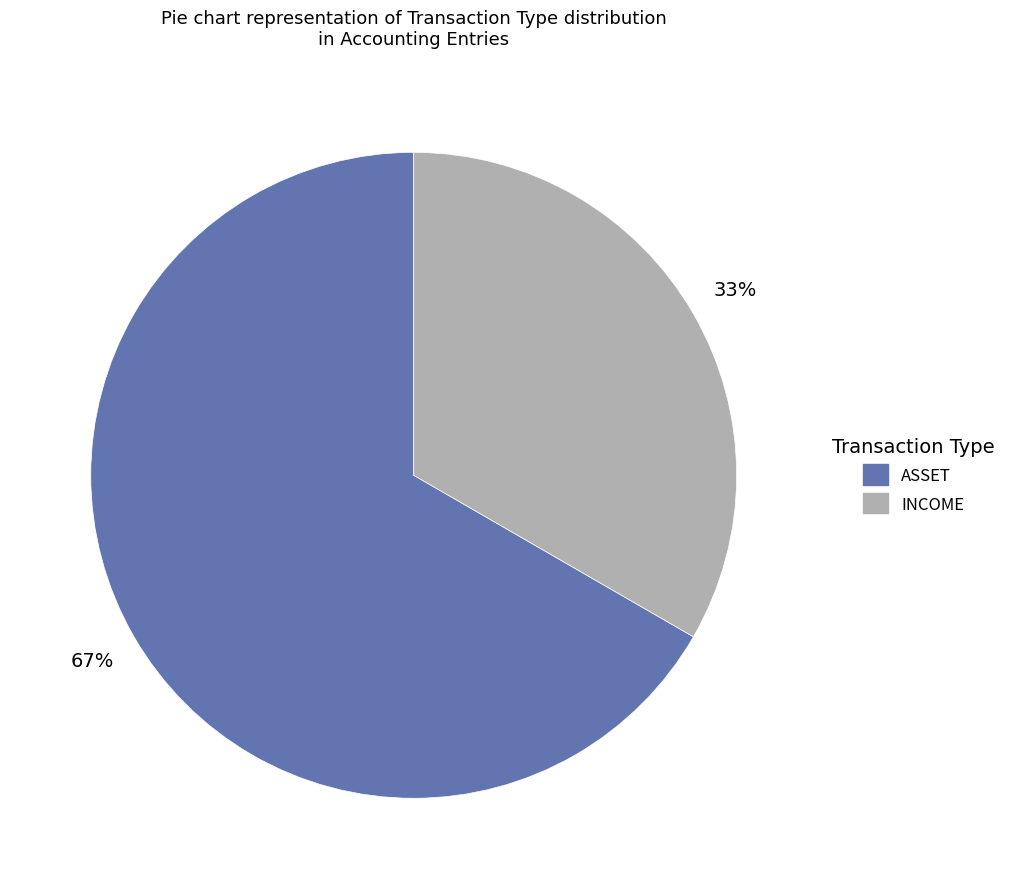

To the nearest percent, what is the average slice percentage?

50%